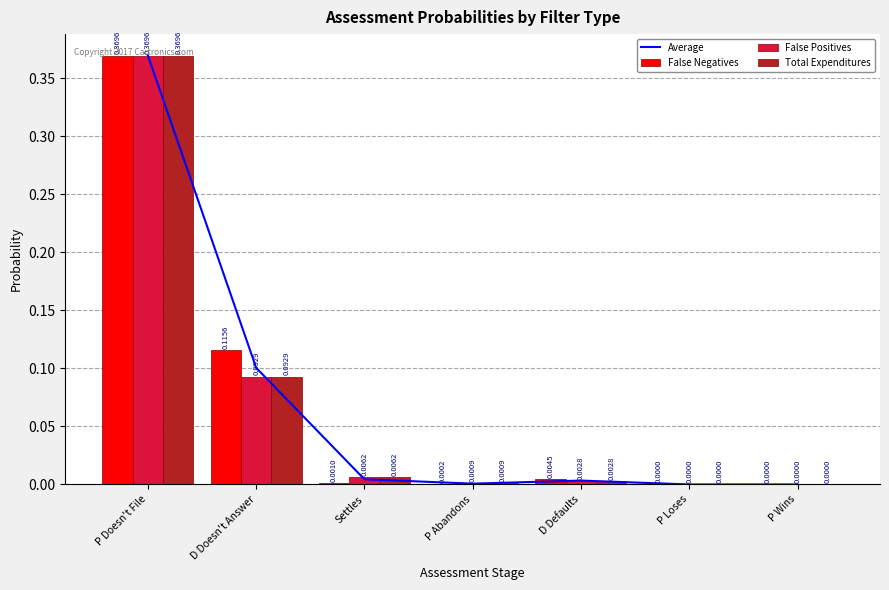

At which category is the sum across all series the highest?

P Doesn't File